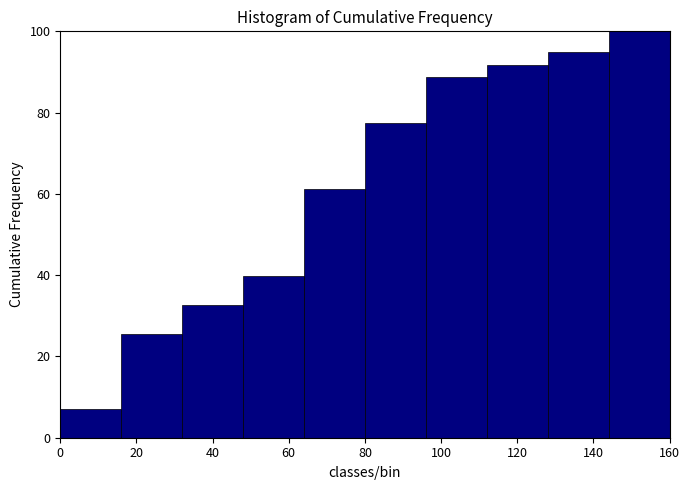

What is the height of the bar covering 80 to 96 on the x-axis? The values are not printed on the chart, so give them approximately, as read against the axis.

78